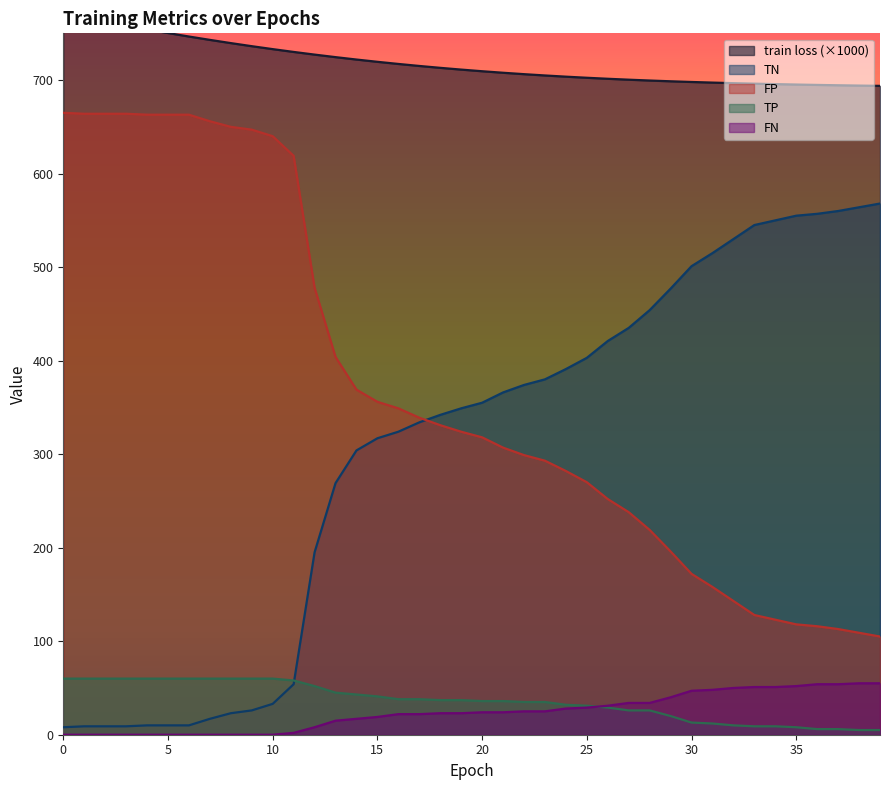

Rank the series at 23 from highest to lowest value.

train loss, TN, FP, TP, FN